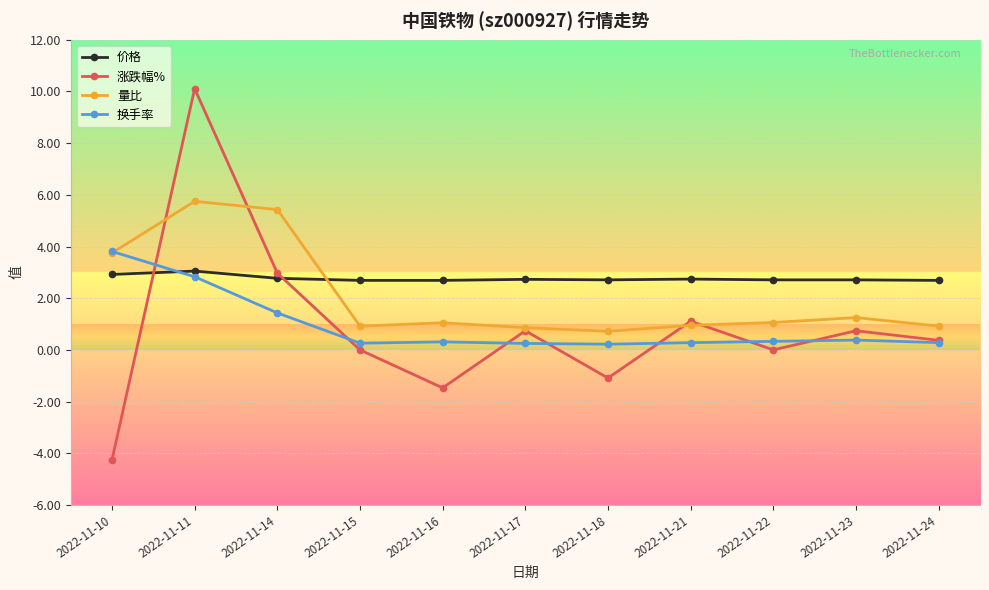

Does the chart display data point markers on the line(s)?

Yes